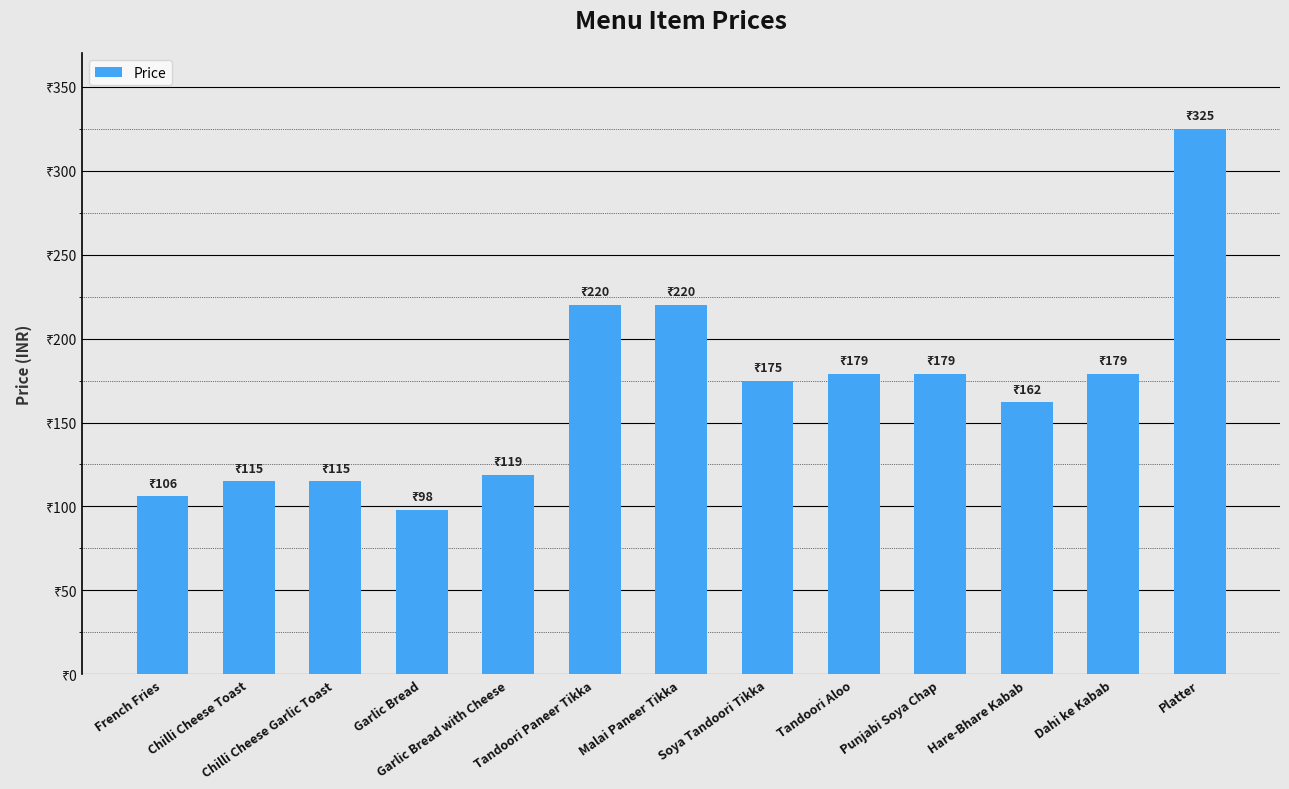

Reading left to right, list all the values displayed in this chart.

French Fries=106	Chilli Cheese Toast=115	Chilli Cheese Garlic Toast=115	Garlic Bread=98	Garlic Bread with Cheese=119	Tandoori Paneer Tikka=220	Malai Paneer Tikka=220	Soya Tandoori Tikka=175	Tandoori Aloo=179	Punjabi Soya Chap=179	Hare-Bhare Kabab=162	Dahi ke Kabab=179	Platter=325